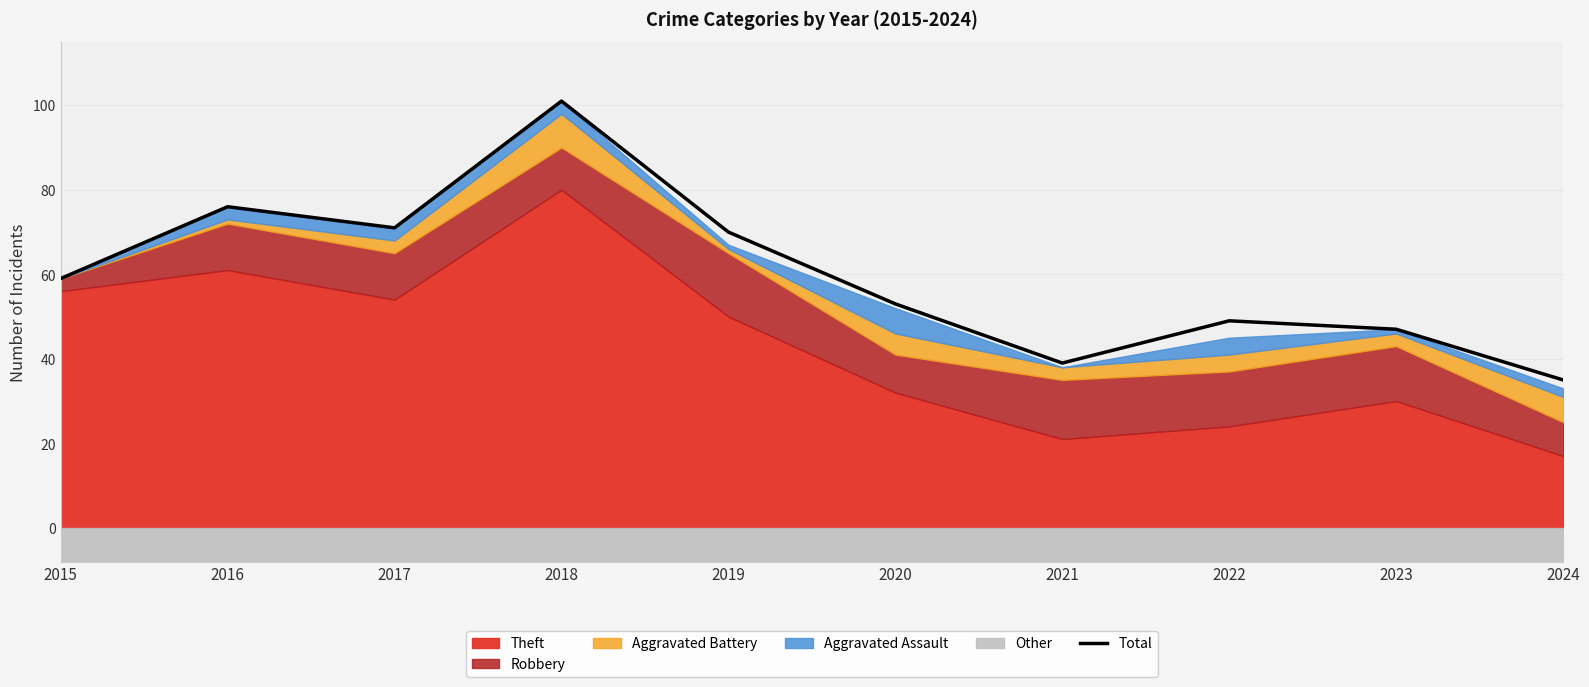

Where is the data nearest to the value 68?

2019